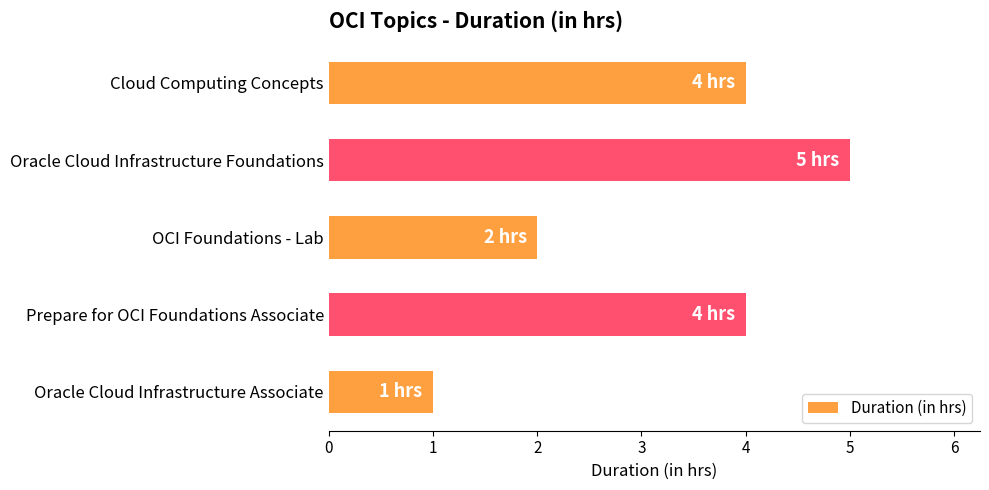

Approximately how many times larger is the value at Cloud Computing Concepts compared to Oracle Cloud Infrastructure Associate?

4.0